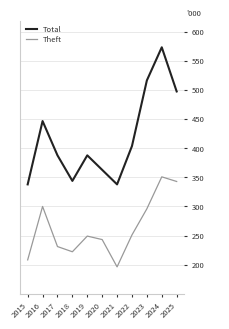

Is it true that Total equals 344 at 2018?

True